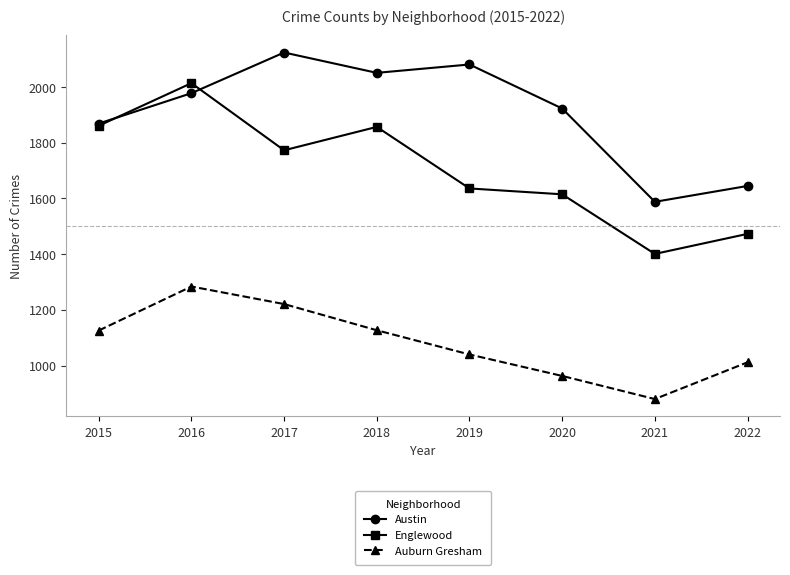

Which series has the largest range (max minus min)?

Englewood